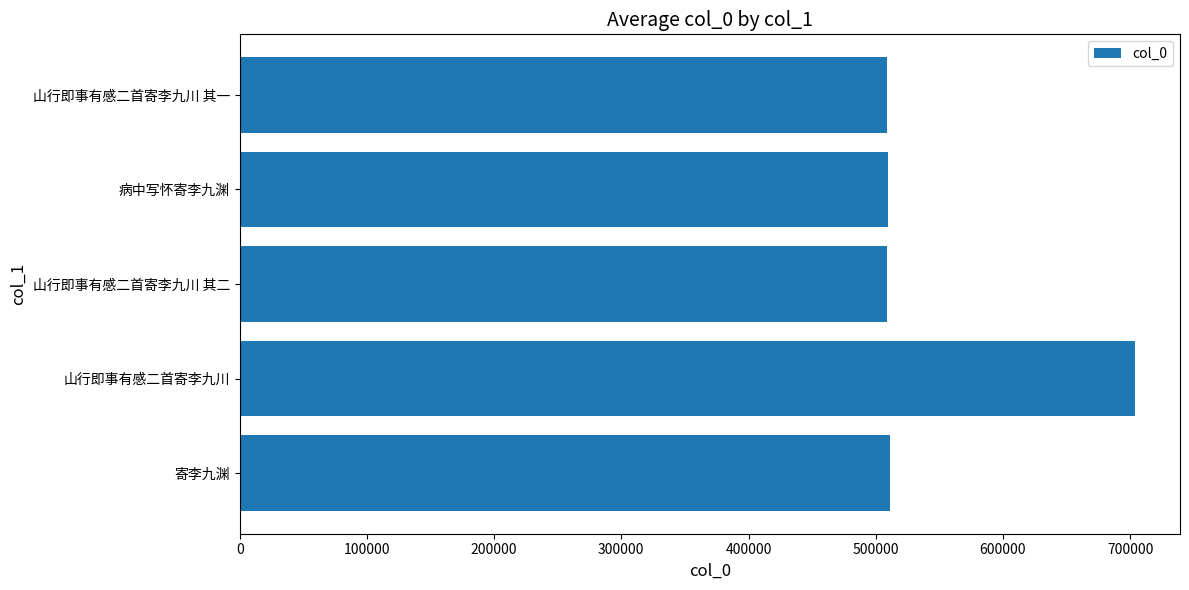

Are the bars horizontal?

Yes